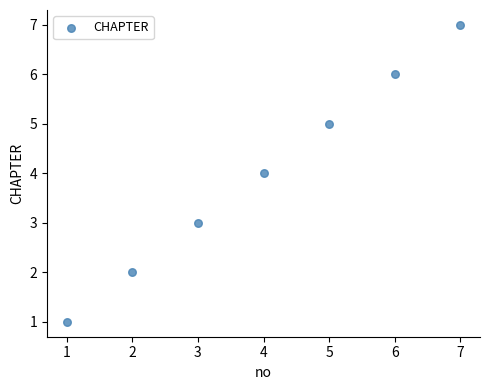

What is the average Y value?

4